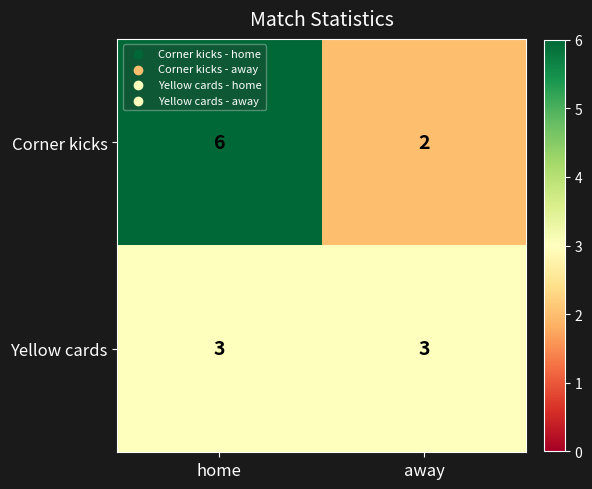

Rank the series by their maximum value, from lowest to highest.

Yellow cards, Corner kicks